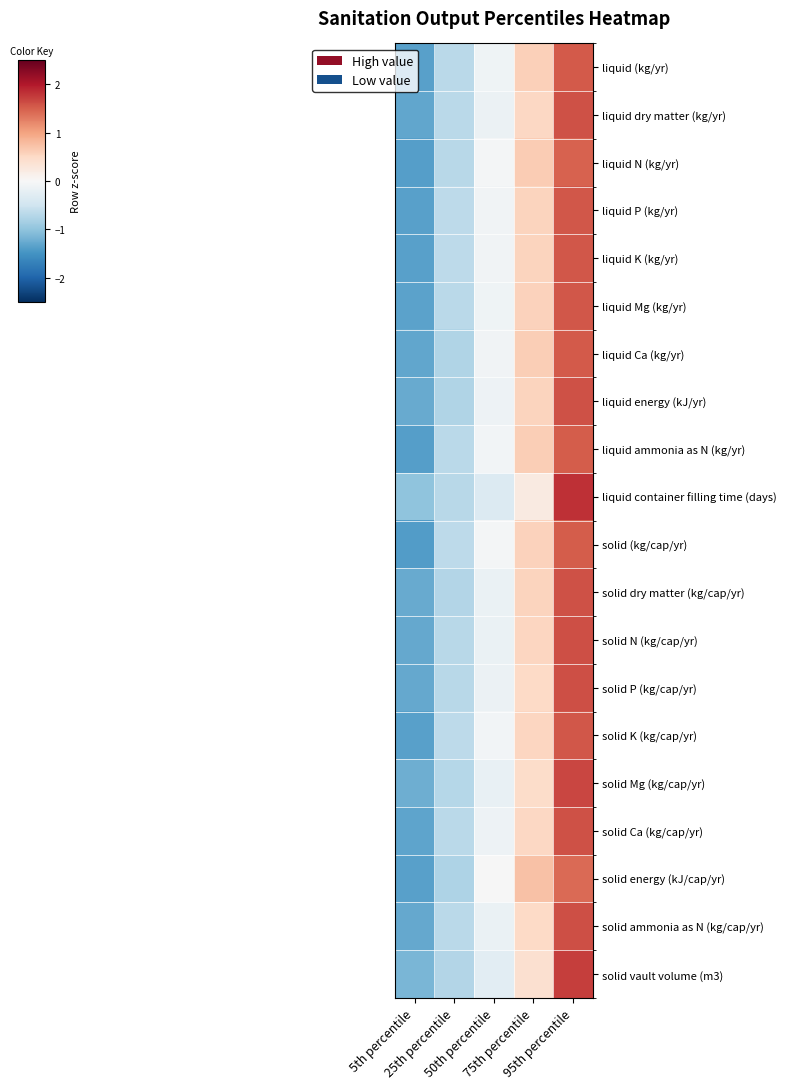

What is the minimum value for solid P (kg/cap/yr)?

13.0